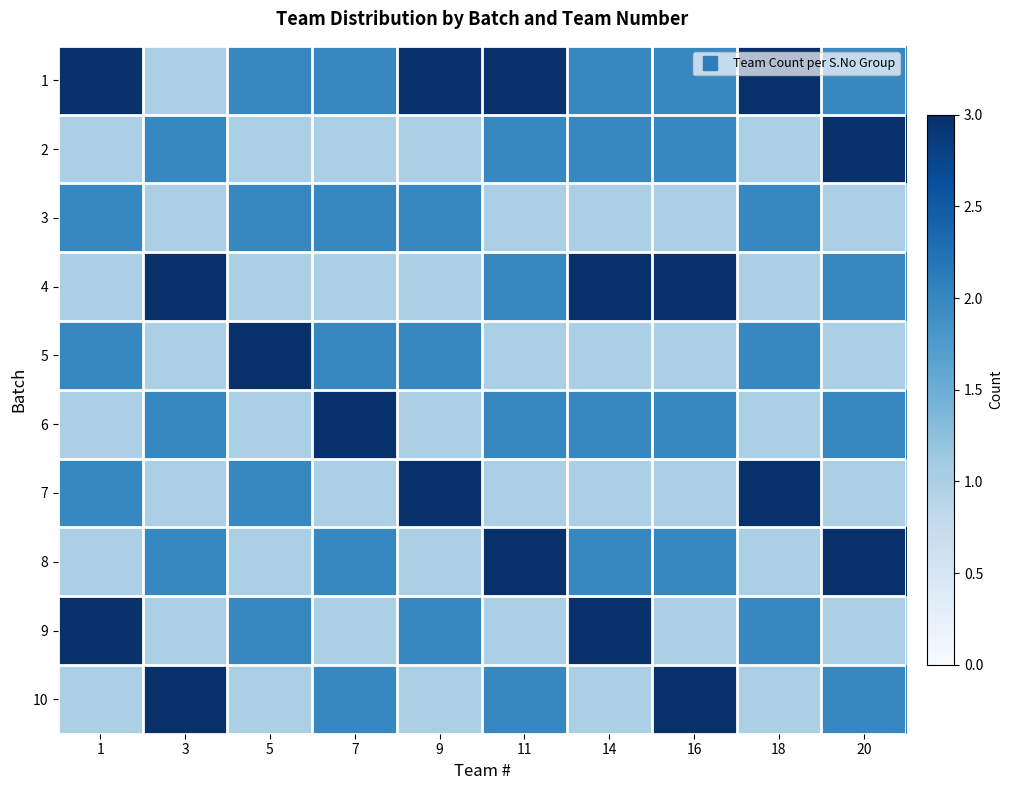

At which category is the sum across all series the highest?

11